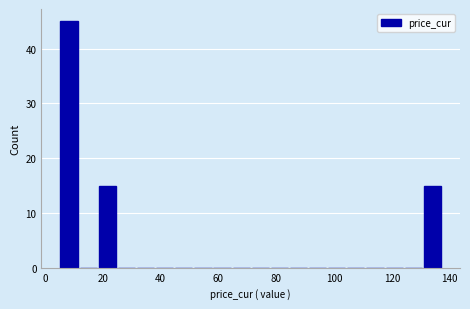

Read against the x-axis, roughly where is the centre of the tallest bar?

8